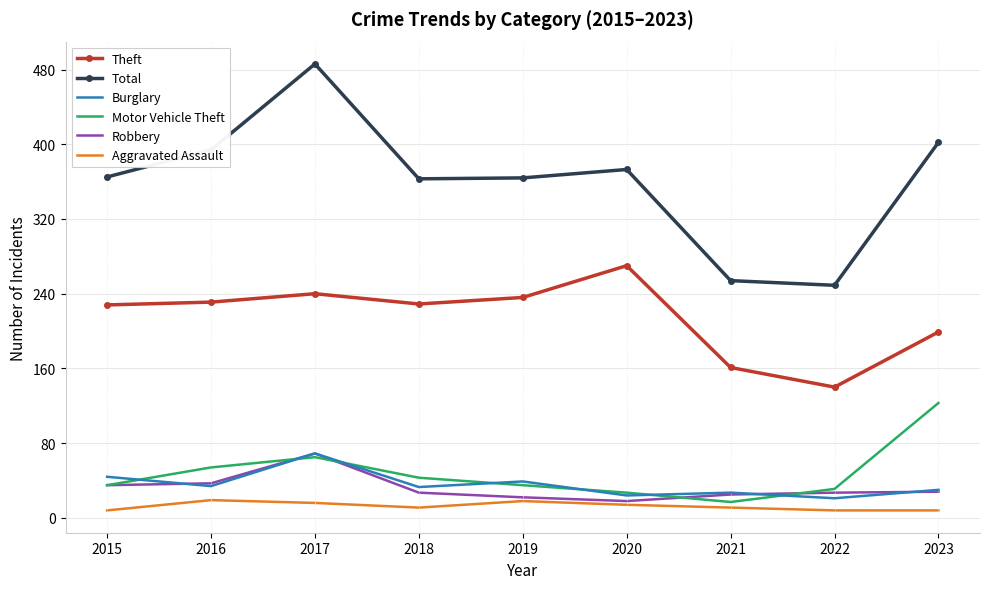

True or false: Total and Aggravated Assault cross at least once.

False